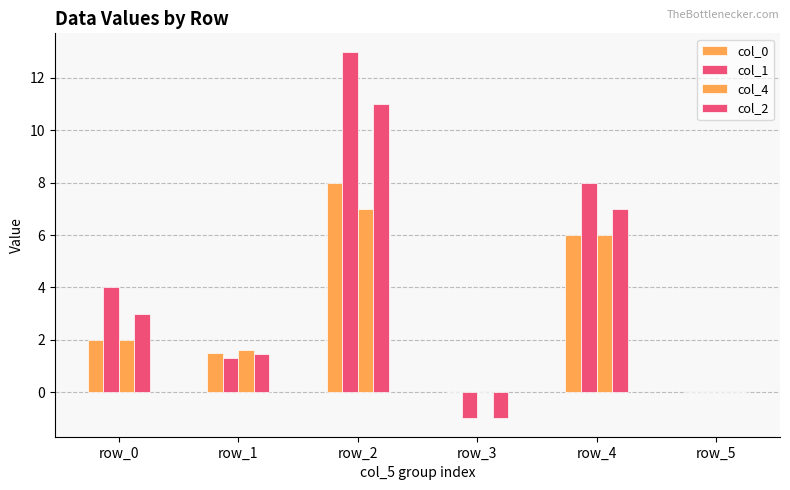

What is the difference between the maximum and minimum values in the col_0 series?

8.0